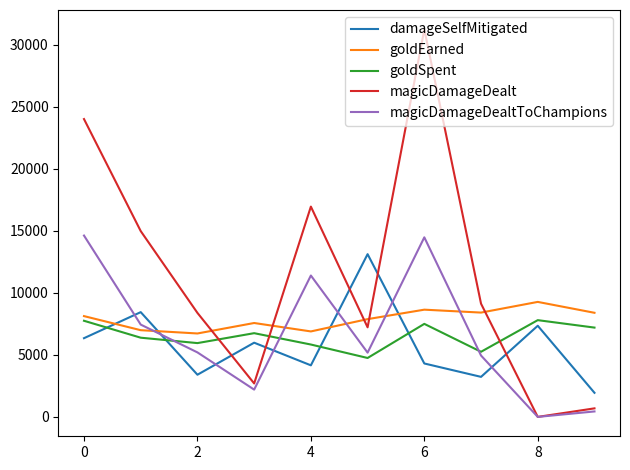

What is the difference between the maximum and minimum values in the goldSpent series?

3050